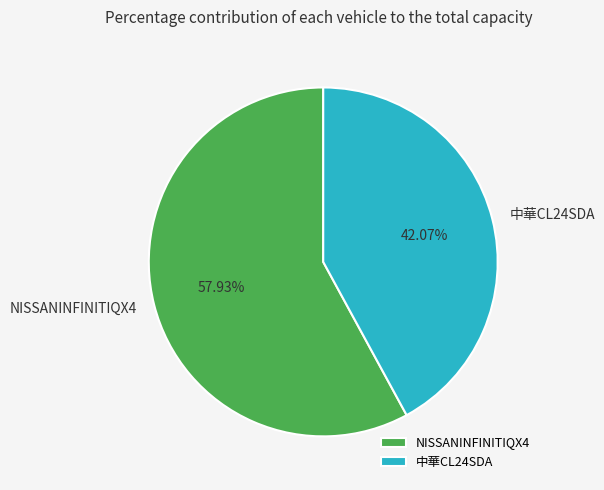

What portion of the pie excludes NISSANINFINITIQX4?

42.1%